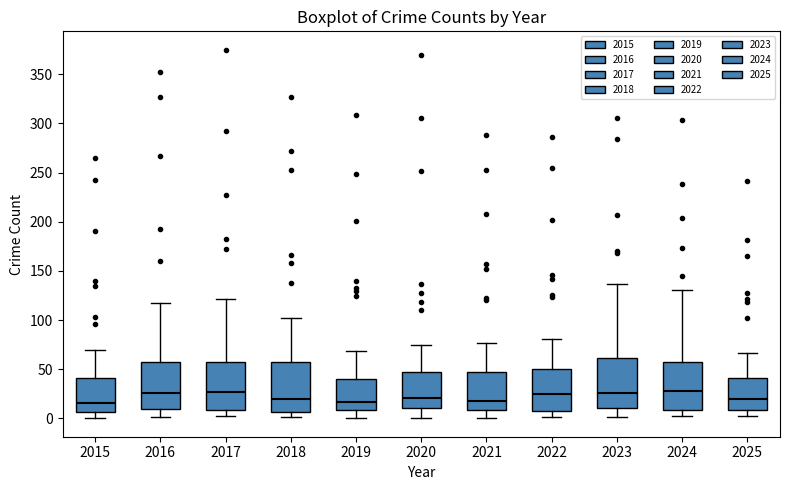

Where does the lower whisker of the box at x = 2016 end on the y-axis? The values are not printed on the chart, so give them approximately, as read against the axis.

0